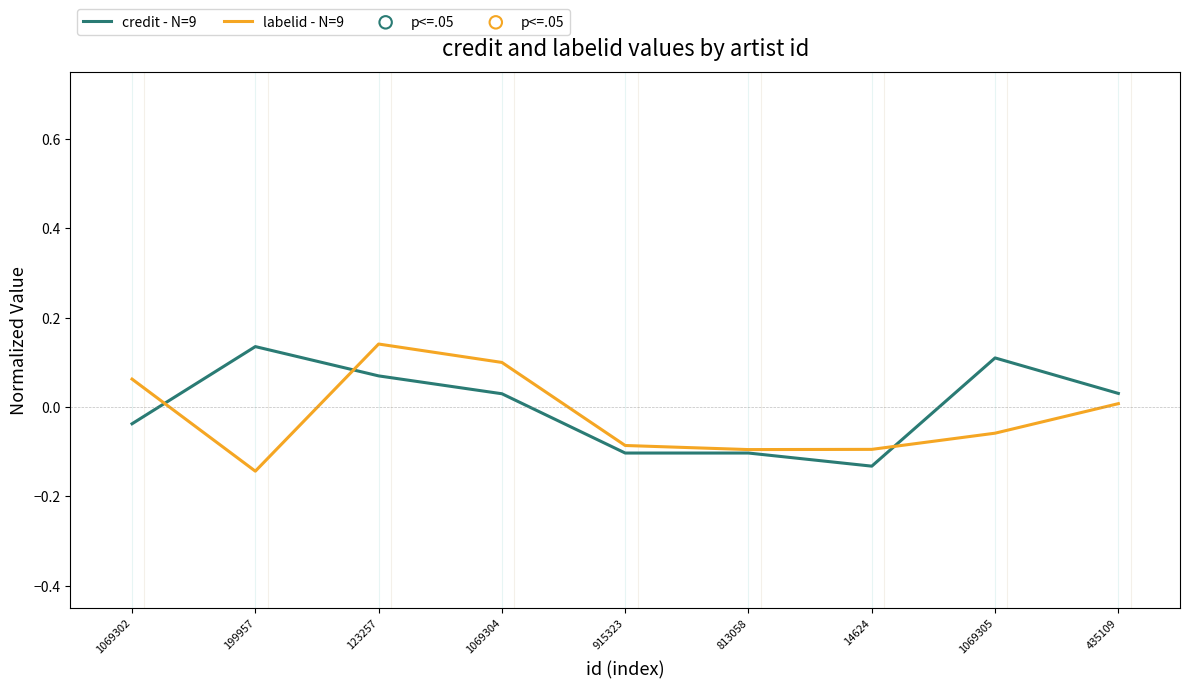

At how many categories does at least one series exceed 0?

6